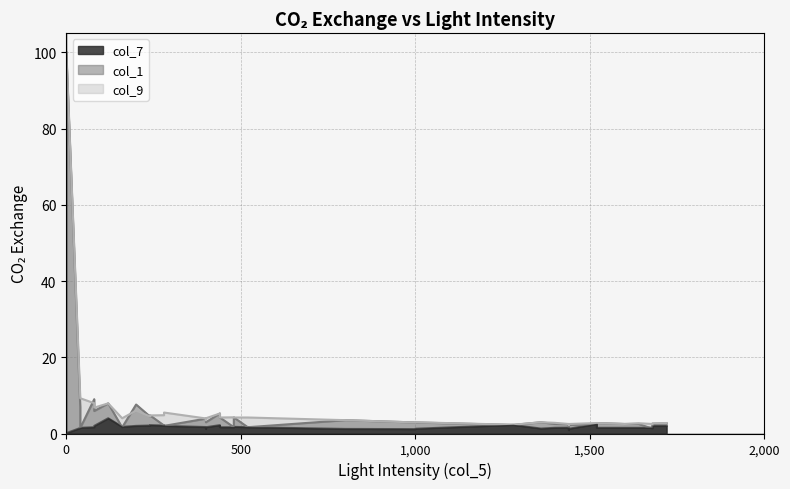

What is the highest value of the col_9 series?

100.0